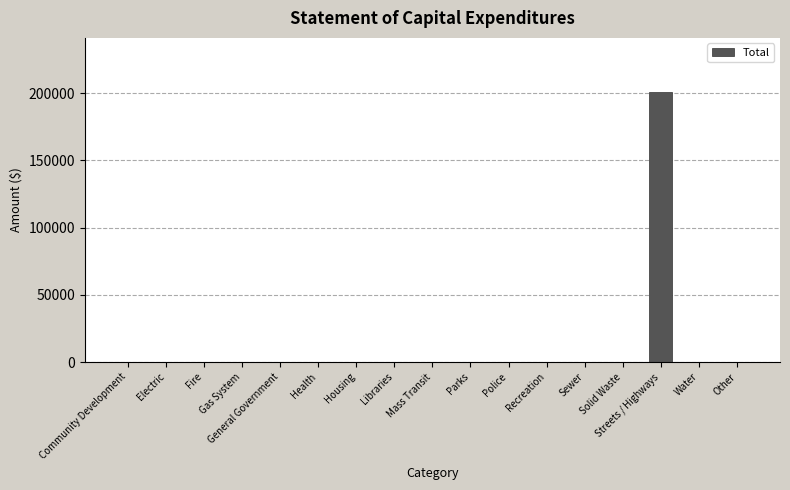

Does the chart contain stacked bars?

No